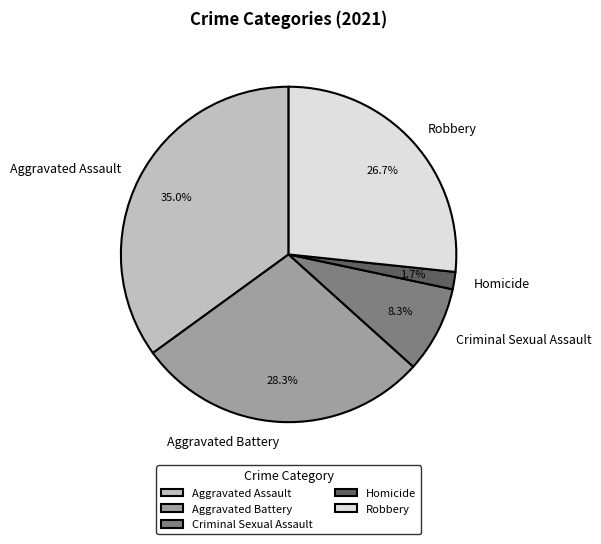

Is Robbery the majority of the pie?

No